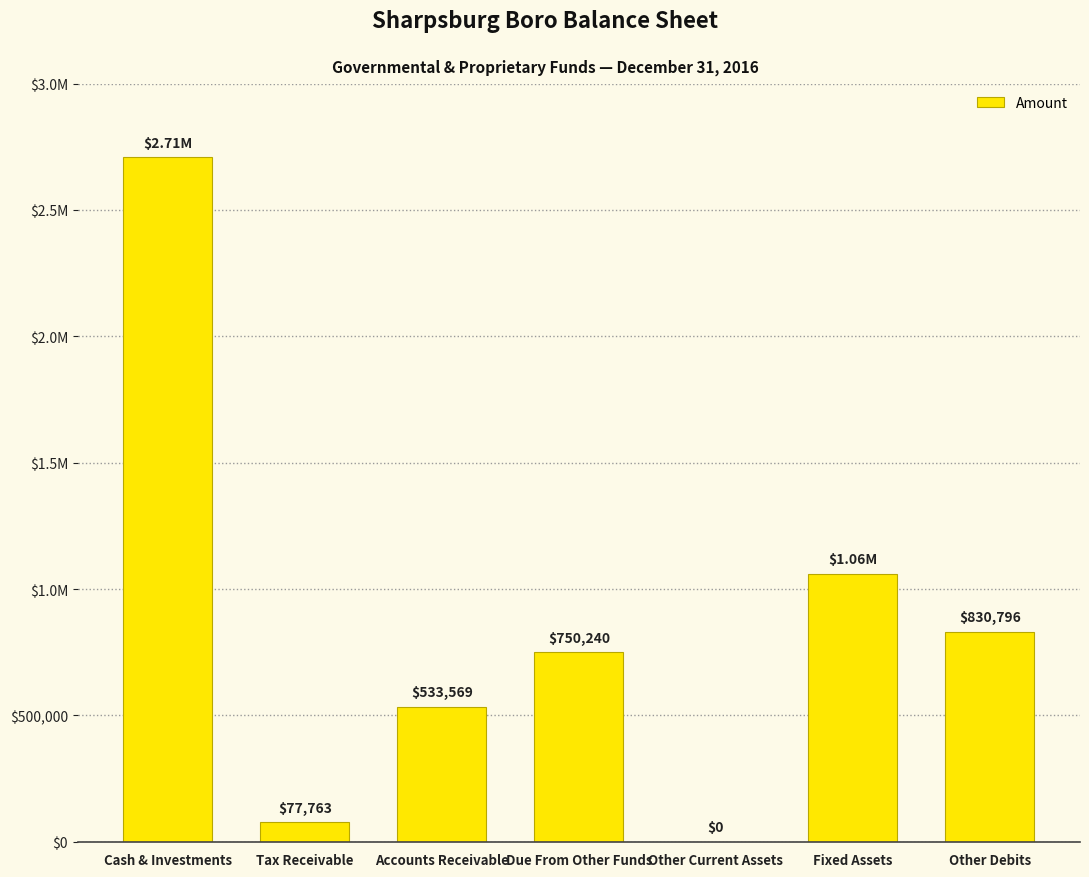

Rank the categories by value from highest to lowest.

Cash & Investments, Fixed Assets, Other Debits, Due From Other Funds, Accounts Receivable, Tax Receivable, Other Current Assets